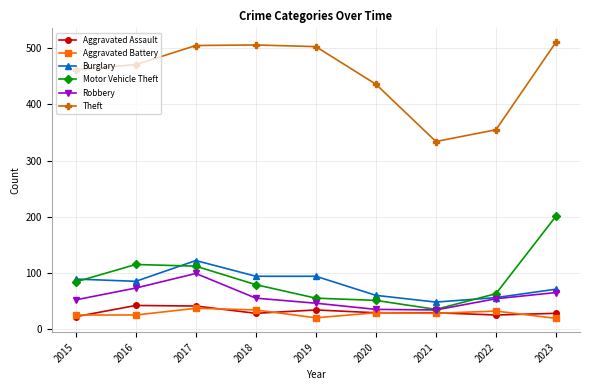

True or false: Motor Vehicle Theft and Burglary intersect in this chart.

True